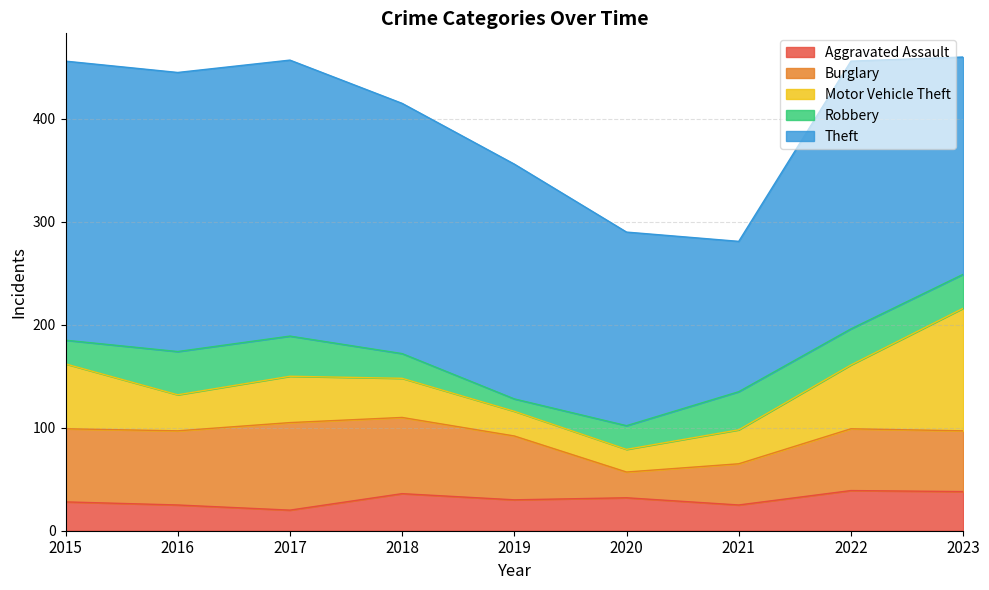

True or false: Theft and Burglary intersect in this chart.

False